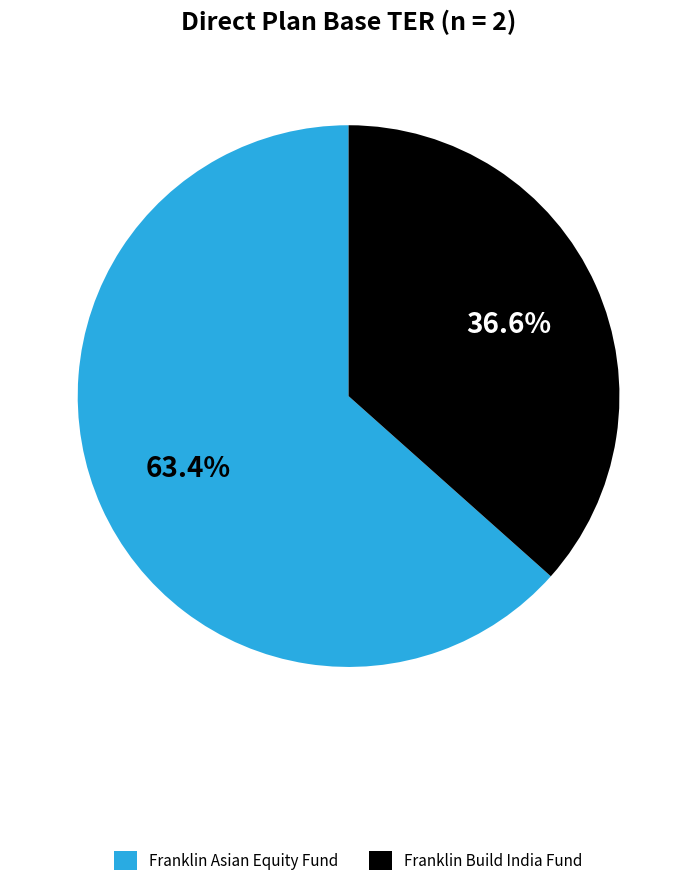

To the nearest percent, what percentage of the pie is Franklin Build India Fund?

37%